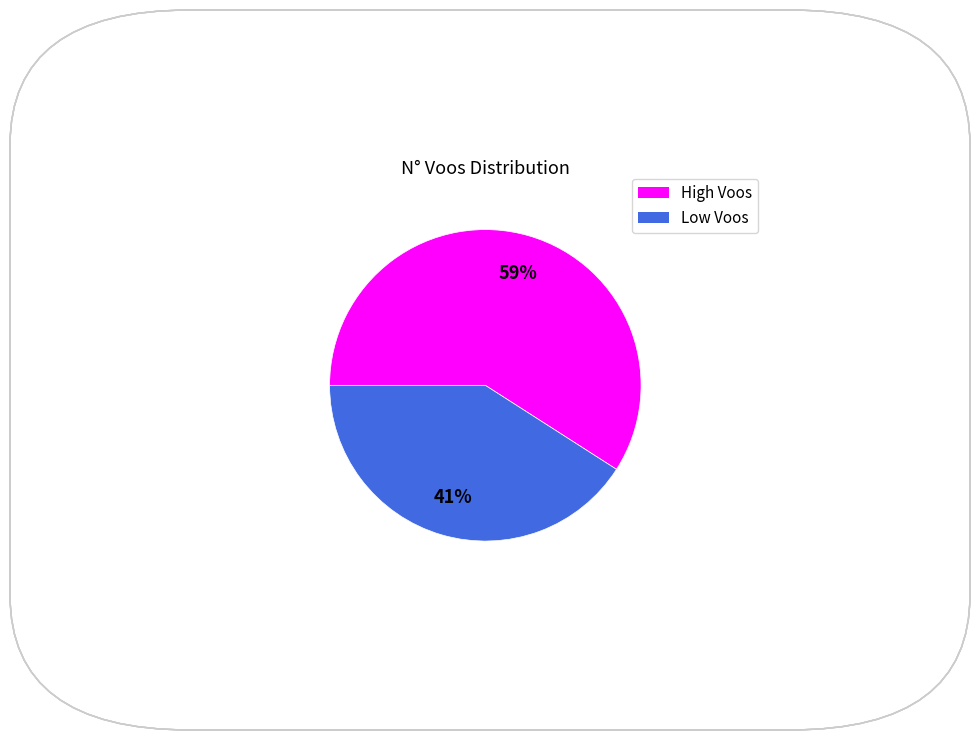

Is there any slice that represents more than half of the pie?

Yes